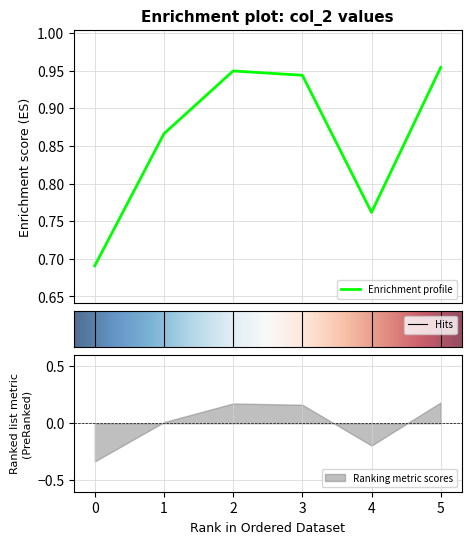

The Ranking metric scores series shows 0.1 at 3. True or false?

False